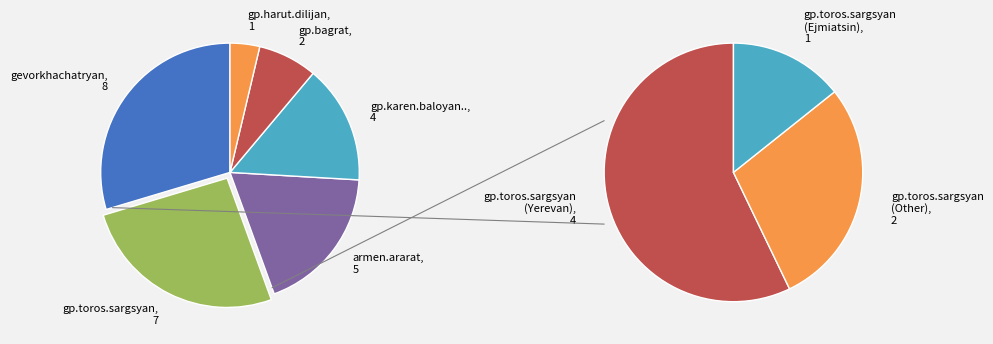

Count the number of slices in the pie.

6